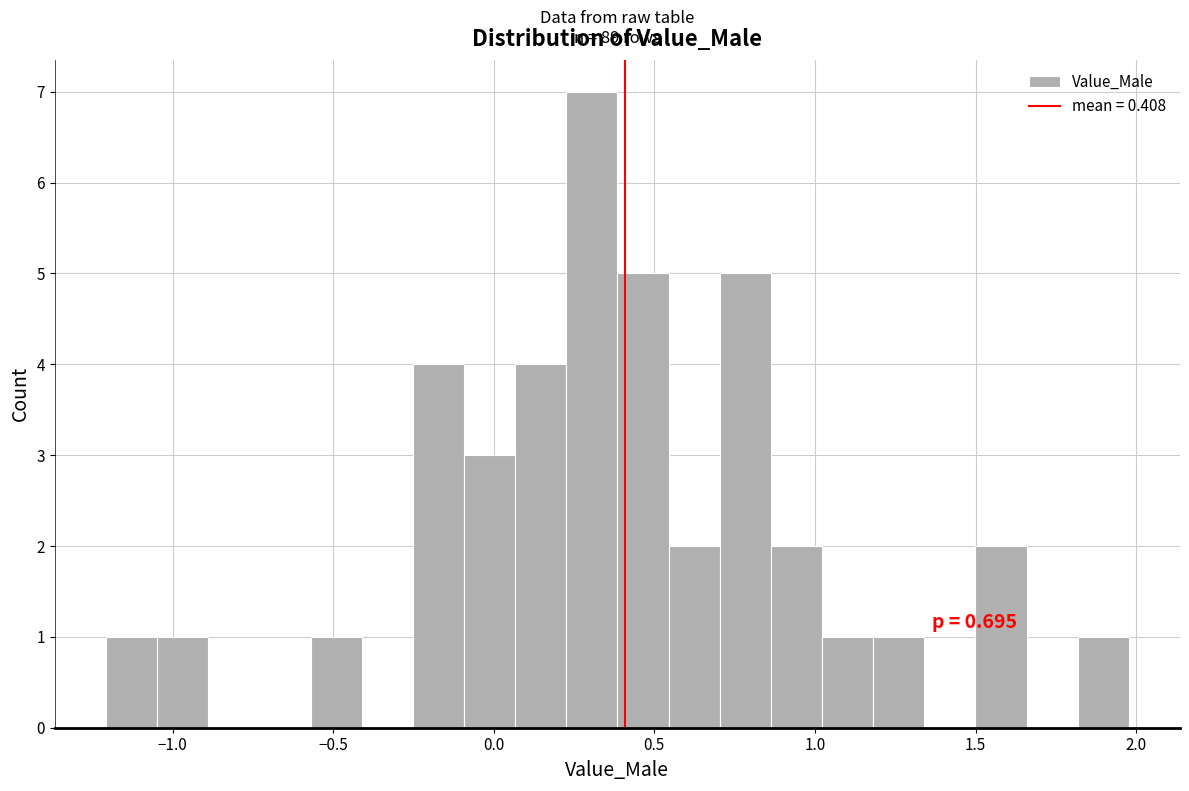

Read against the x-axis, roughly where is the centre of the tallest bar?

0.30